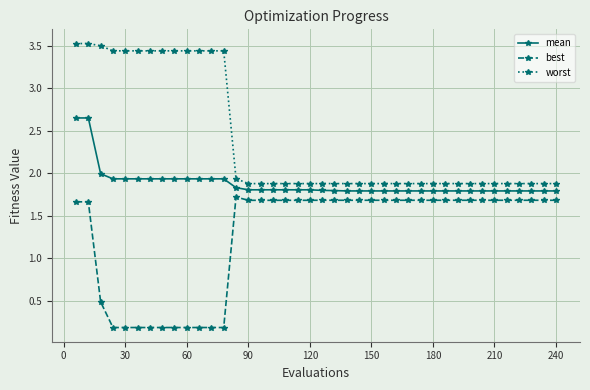

What is the difference between the second highest and minimum values in the worst series?

1.7